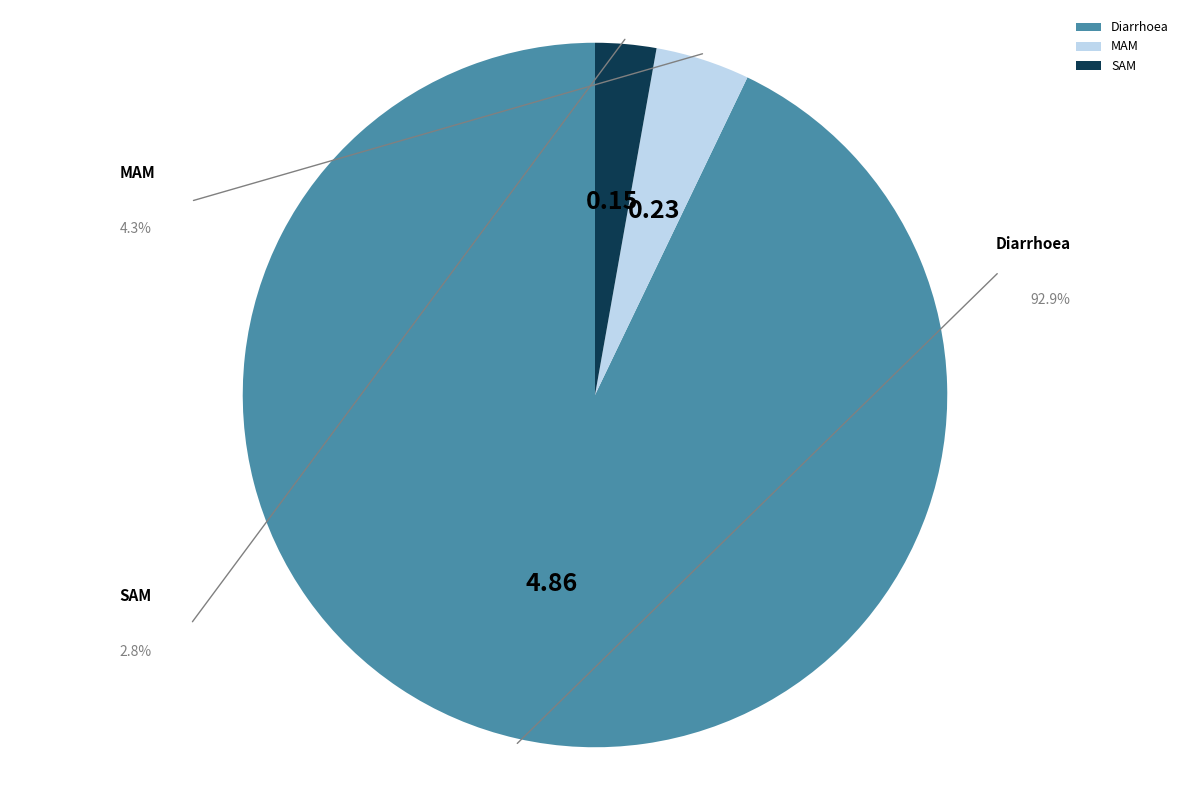

What percentage is the MAM slice, to the nearest percent?

4%